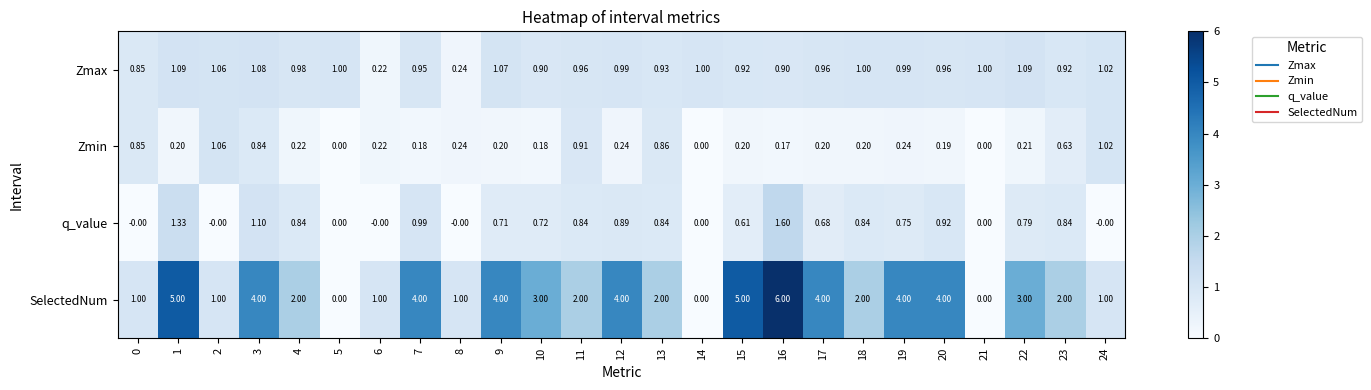

Is the value of Zmax at 11 greater than the value of q_value at 14?

Yes